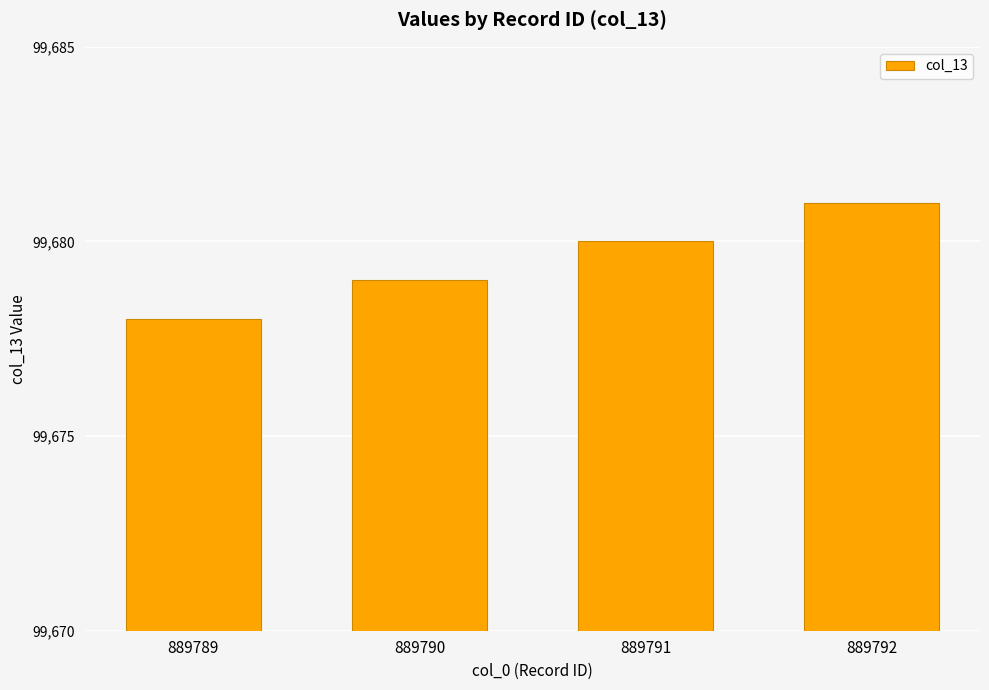

Reading right to left, extract all data points from this chart.

99681	99680	99679	99678